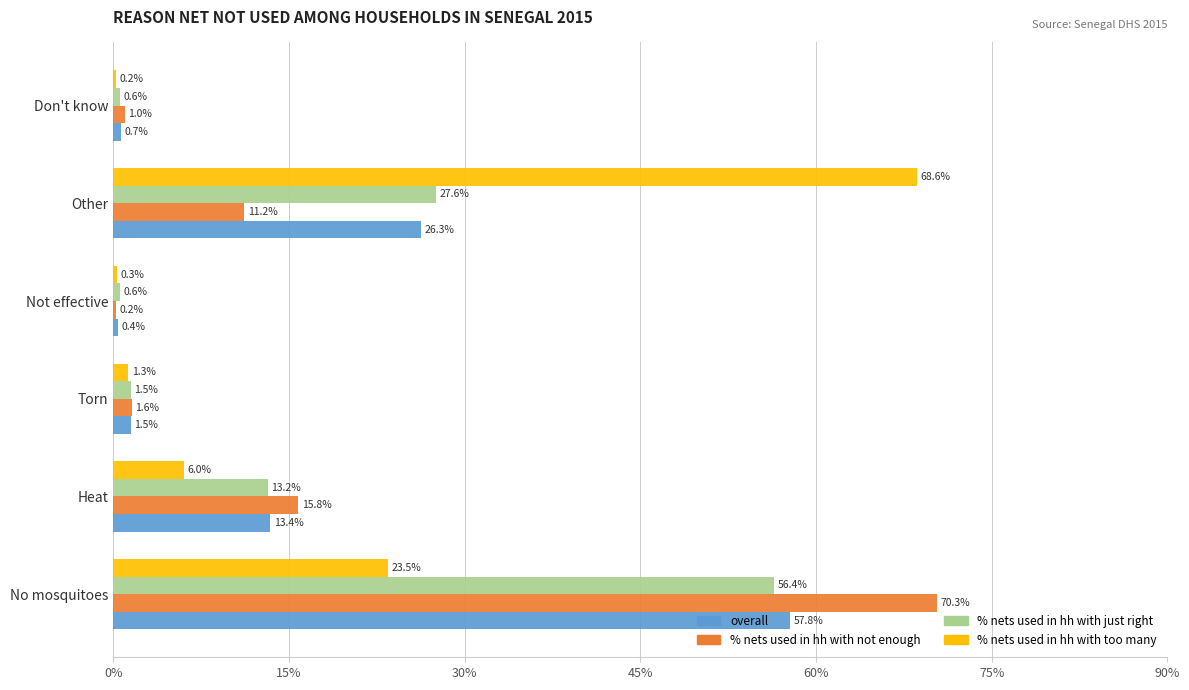

Read the % nets used in hh with just right value at Not effective.

0.6